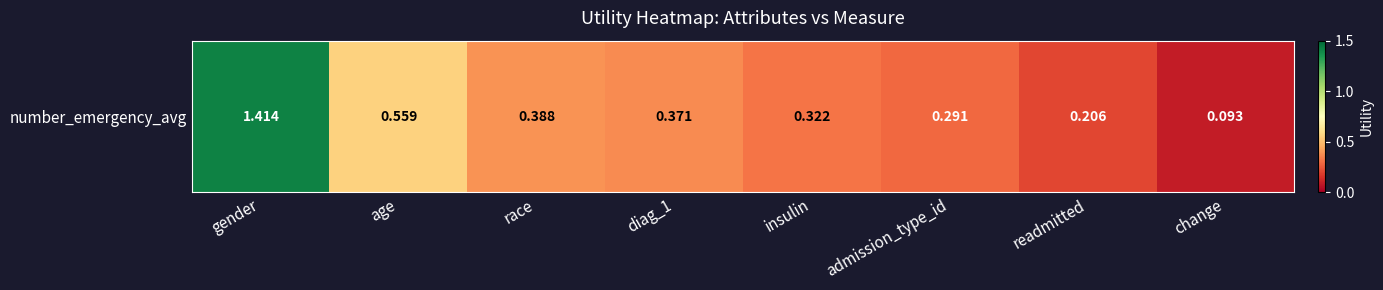

True or false: the data shows 0.5 at insulin.

False